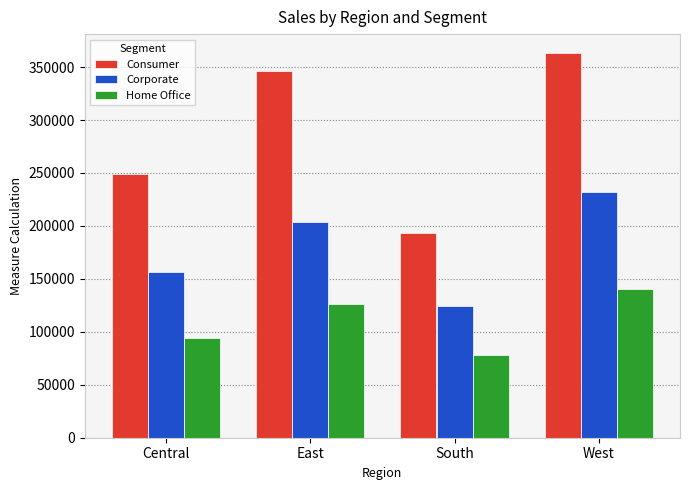

What is the difference between the highest and lowest values at South?

116109.7